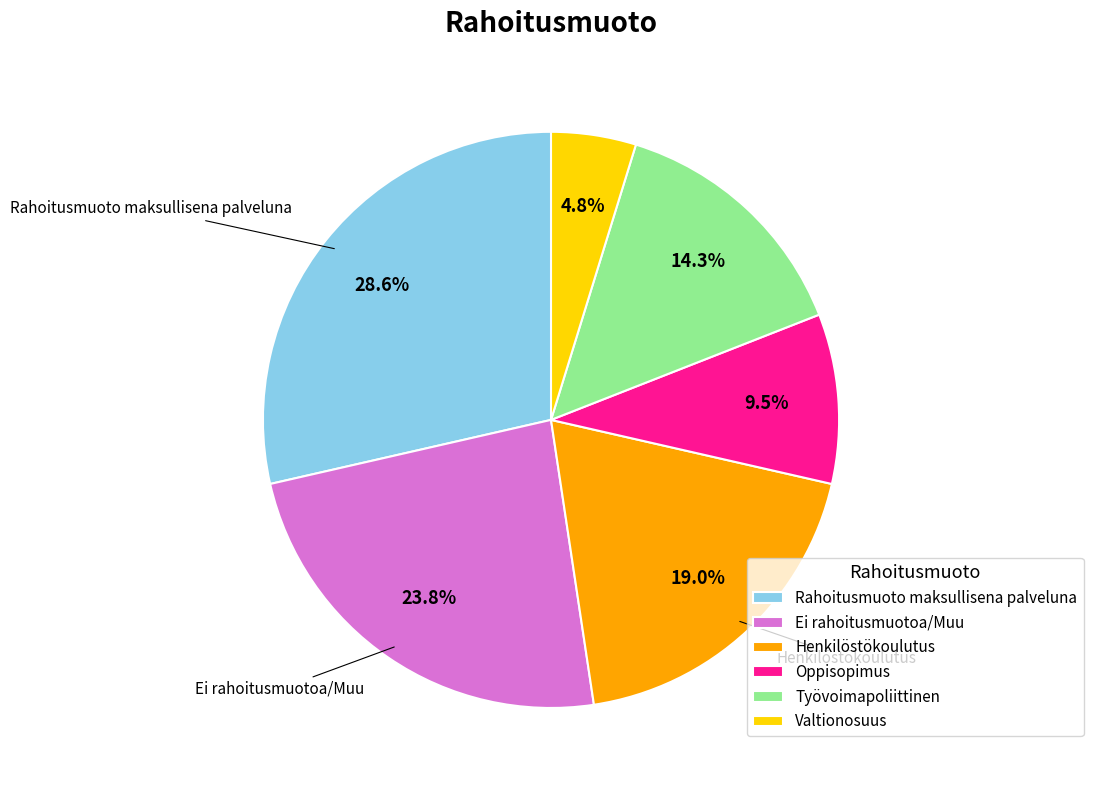

Is it true that Rahoitusmuoto maksullisena palveluna is 29% of the pie?

True